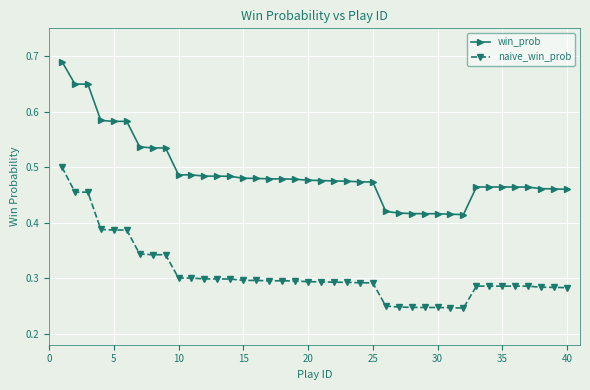

What is the sum of all win_prob values?

19.6